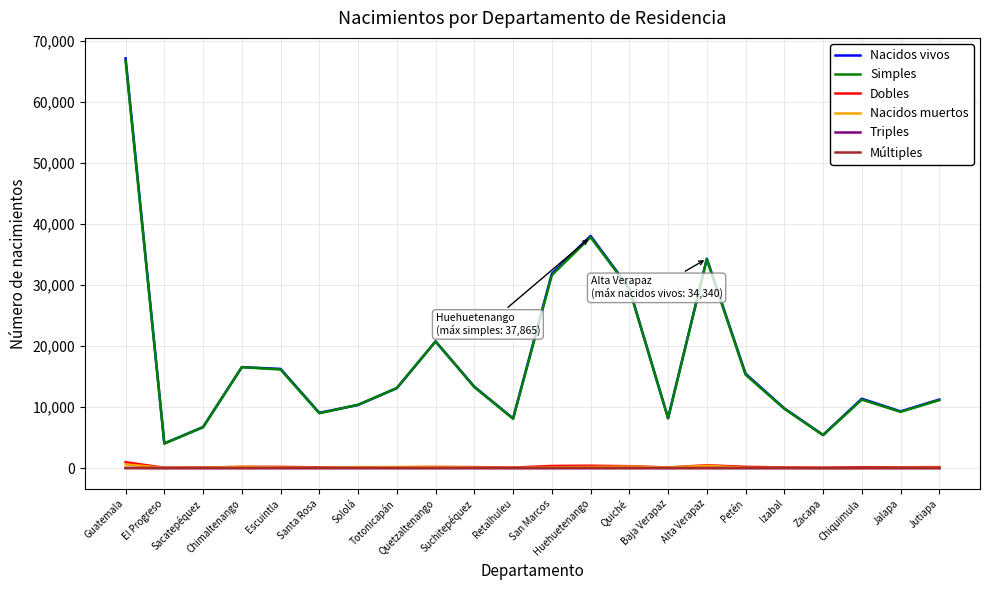

True or false: Triples and Nacidos vivos intersect in this chart.

False